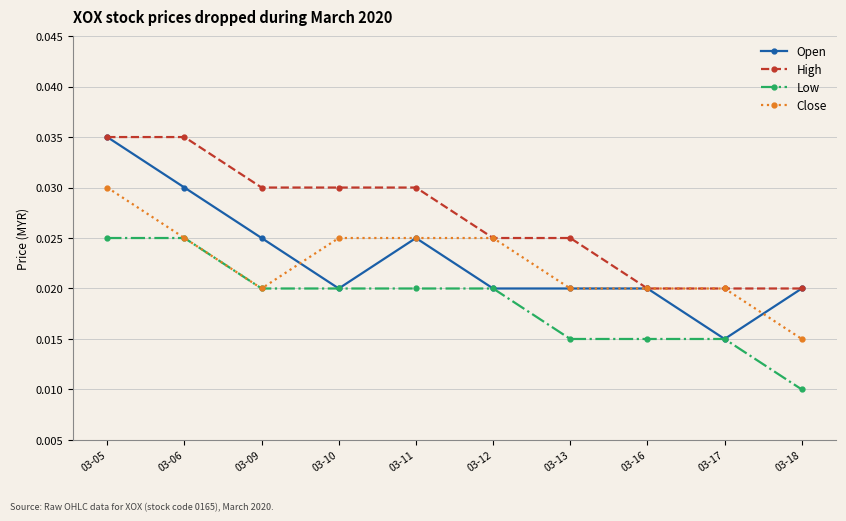

At which category does Open reach its first local peak?

03-11